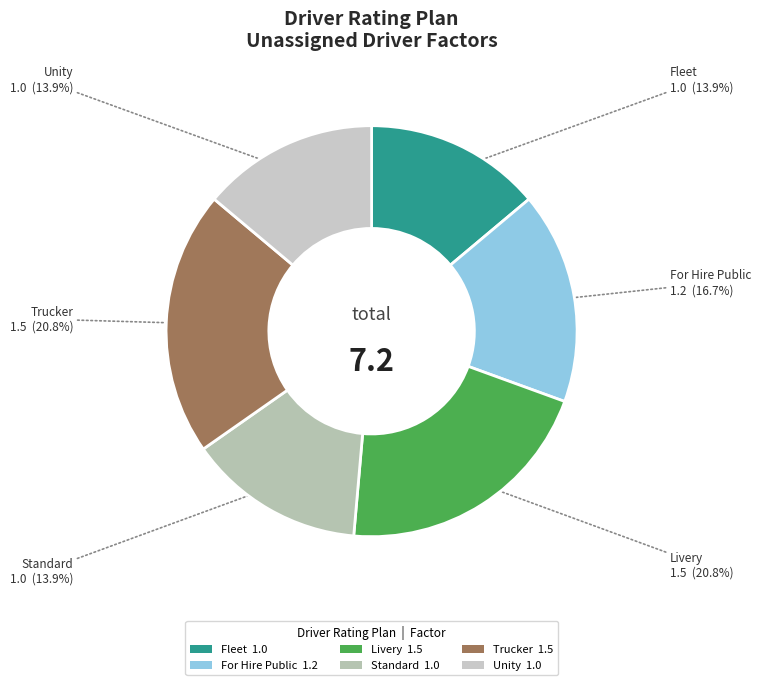

True or false: For Hire Public accounts for 10% of the total.

False